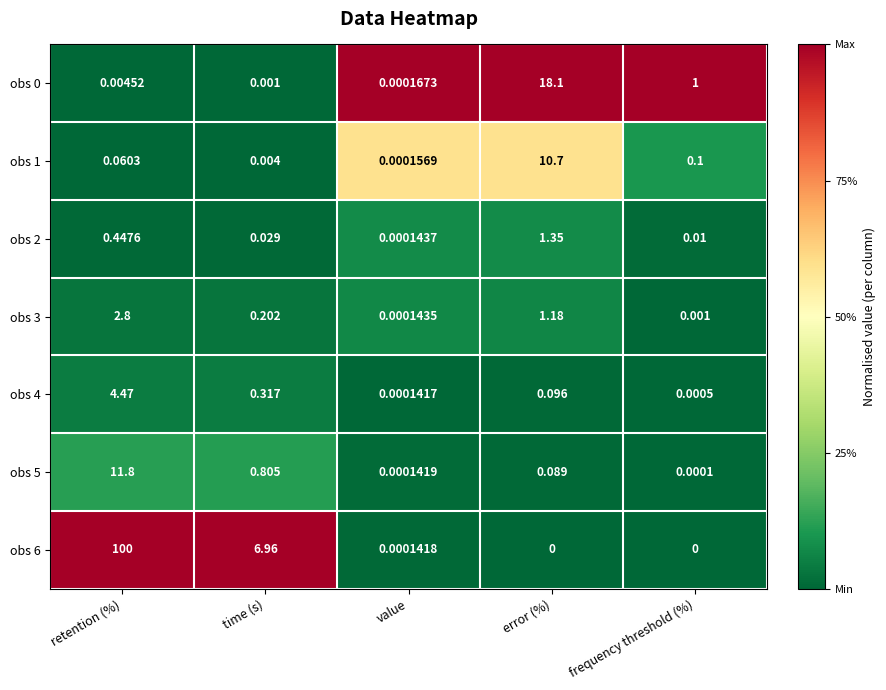

At how many categories does at least one series exceed 0?

5